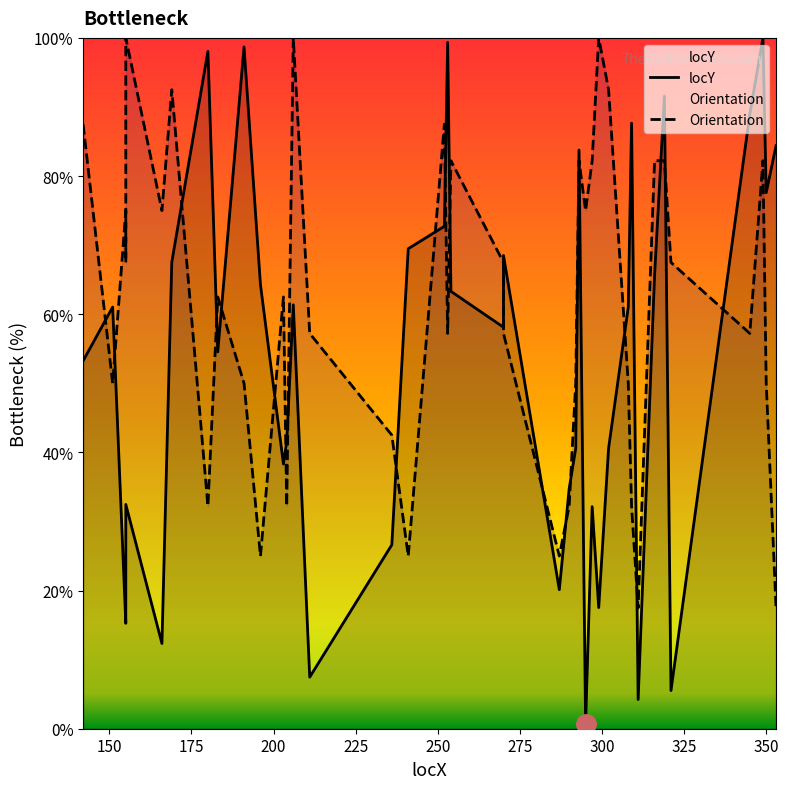

In locY, how many points are lower than both neighbors (excluding endpoints)?

12